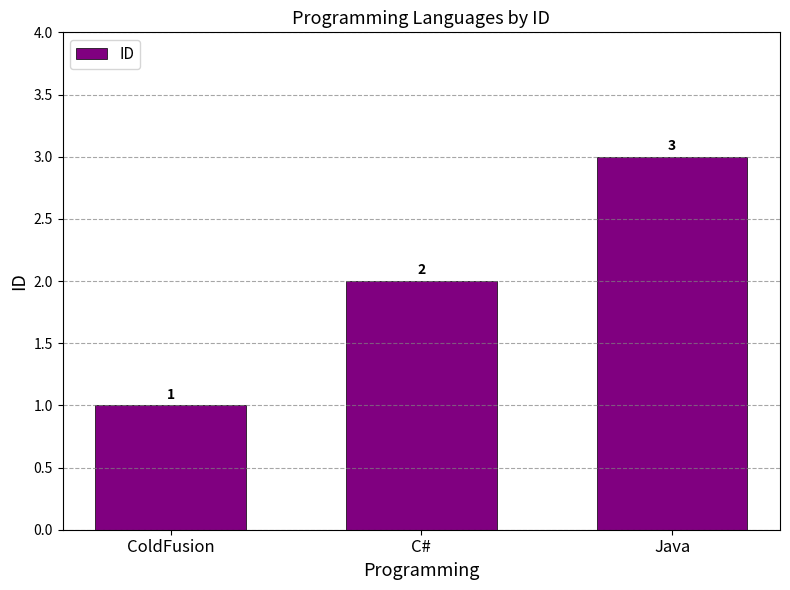

True or false: the data shows 3 at Java.

True